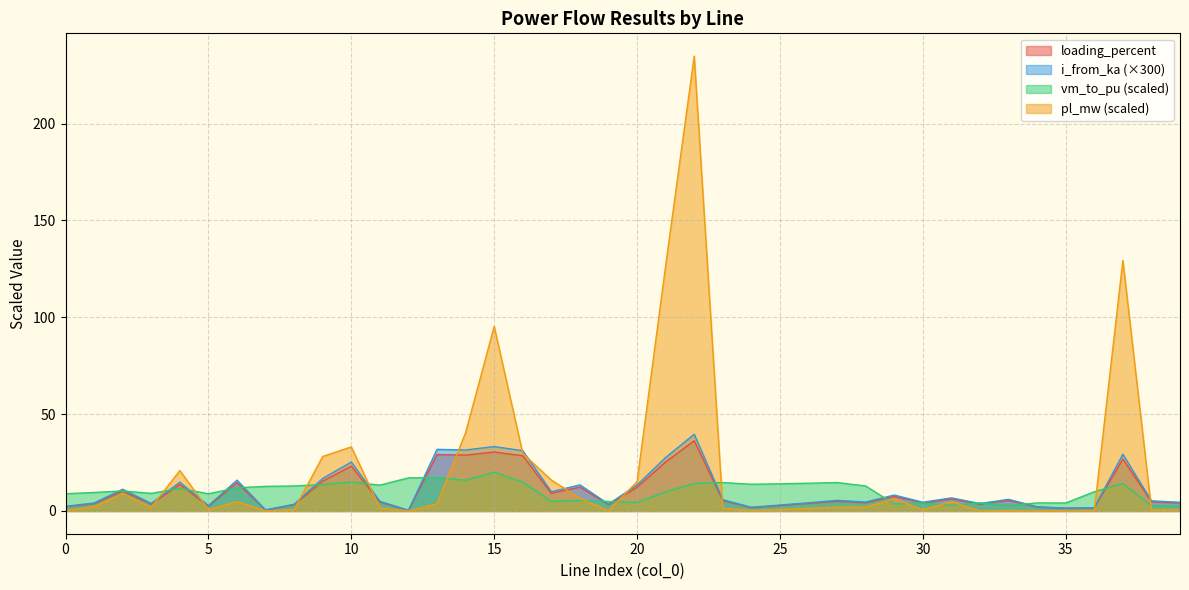

Where does the pl_mw series first go above 1?

1